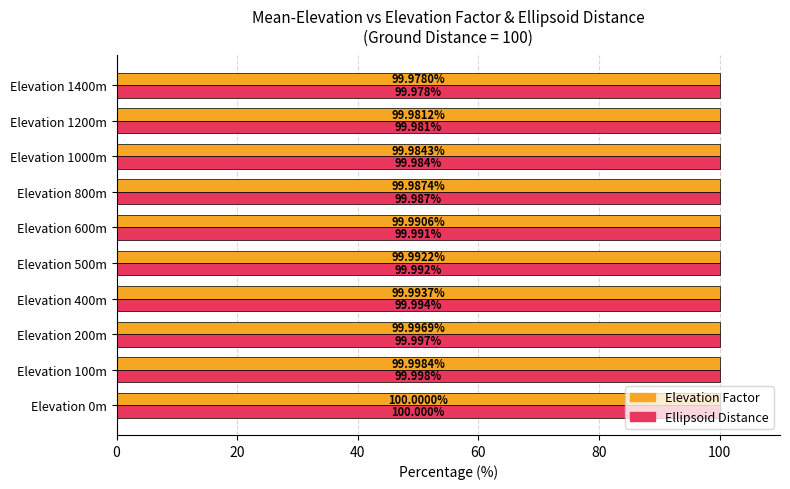

Between Elevation 0m and Elevation 100m, which series saw the biggest shift?

Ellipsoid Distance